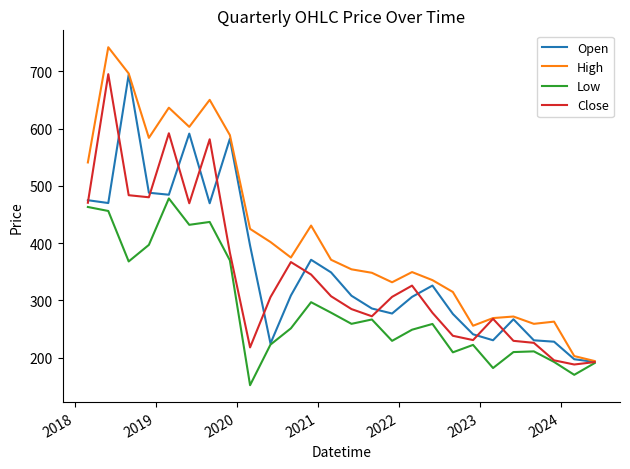

How many values in the Close series are below 306?

13